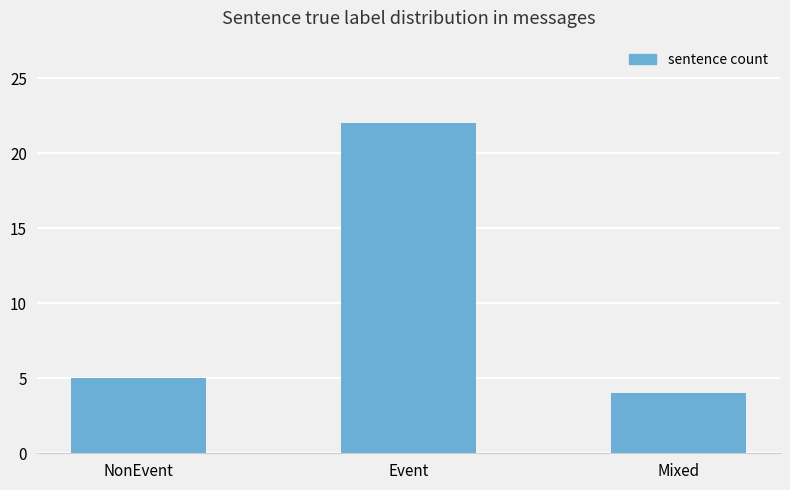

Reading left to right, transcribe all the data shown in this chart.

NonEvent=5	Event=22	Mixed=4